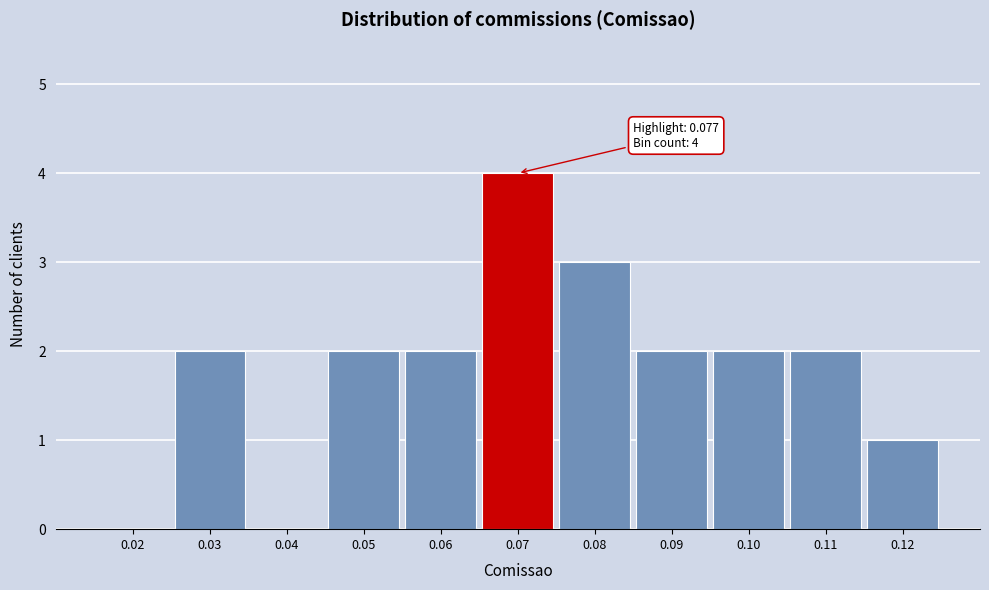

Reading right to left, extract all data points from this chart.

0.12=1	0.11=2	0.10=2	0.09=2	0.08=3	0.07=4	0.06=2	0.05=2	0.04=0	0.03=2	0.02=0